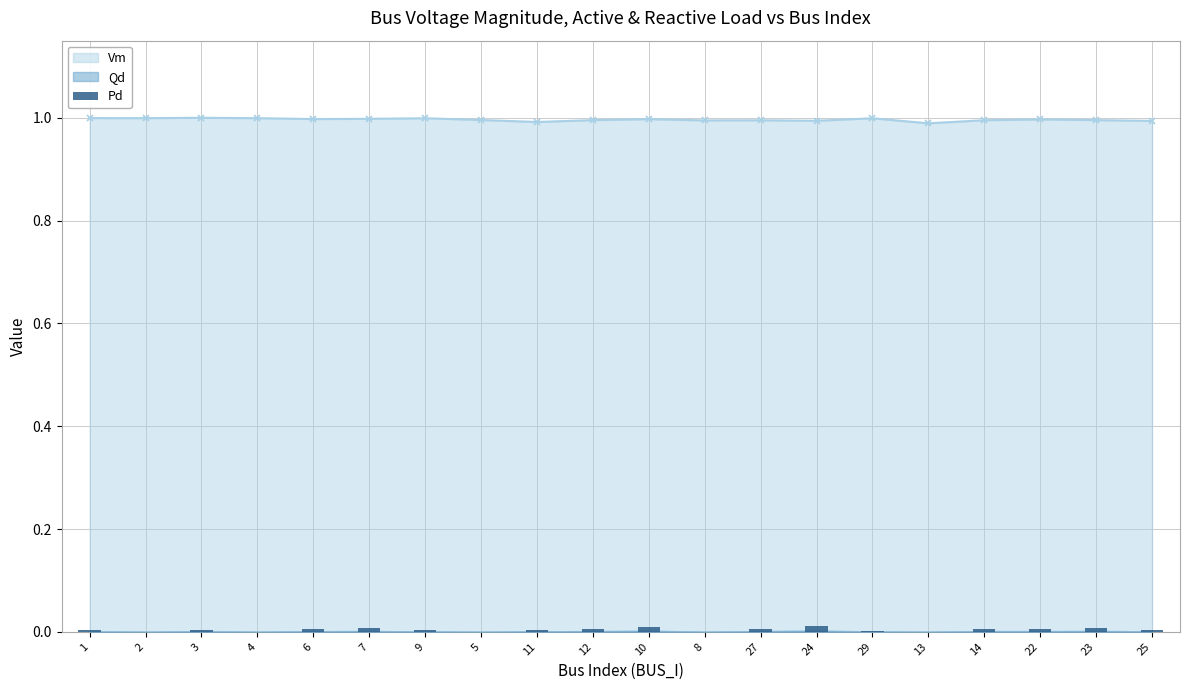

Is it true that Vm equals 1.0 at 2?

True